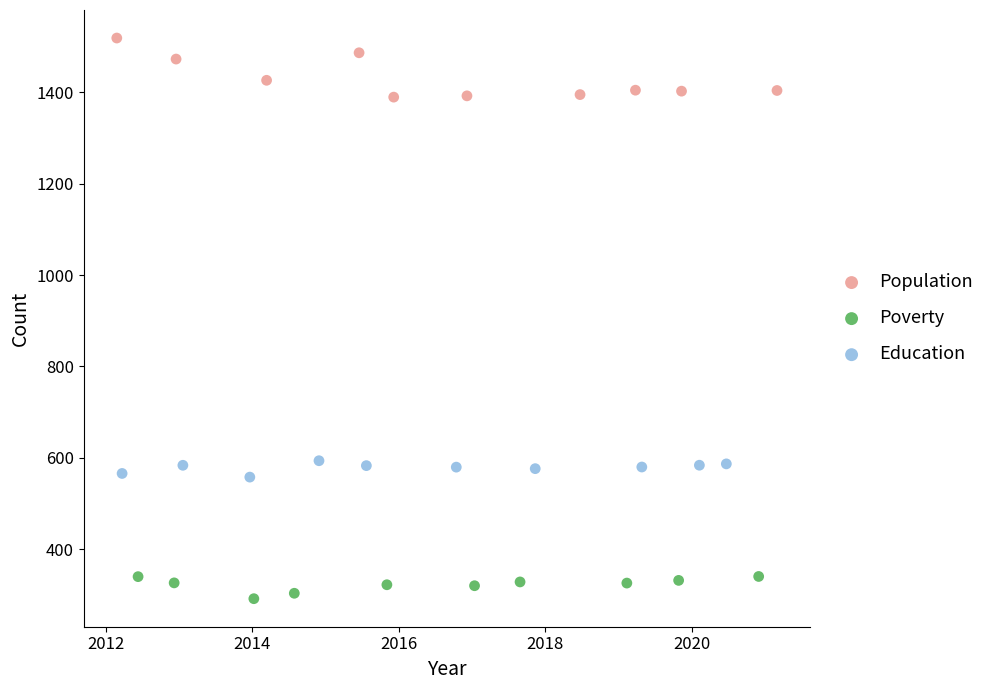

Which series reaches the maximum Y coordinate?

Population